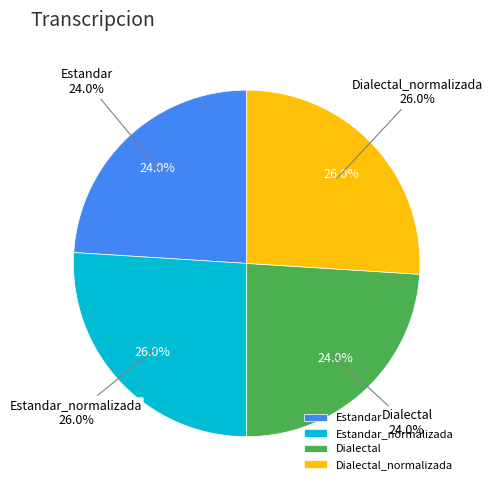

To the nearest percent, what is the difference between the Dialectal and Estandar_normalizada slice percentages?

2%